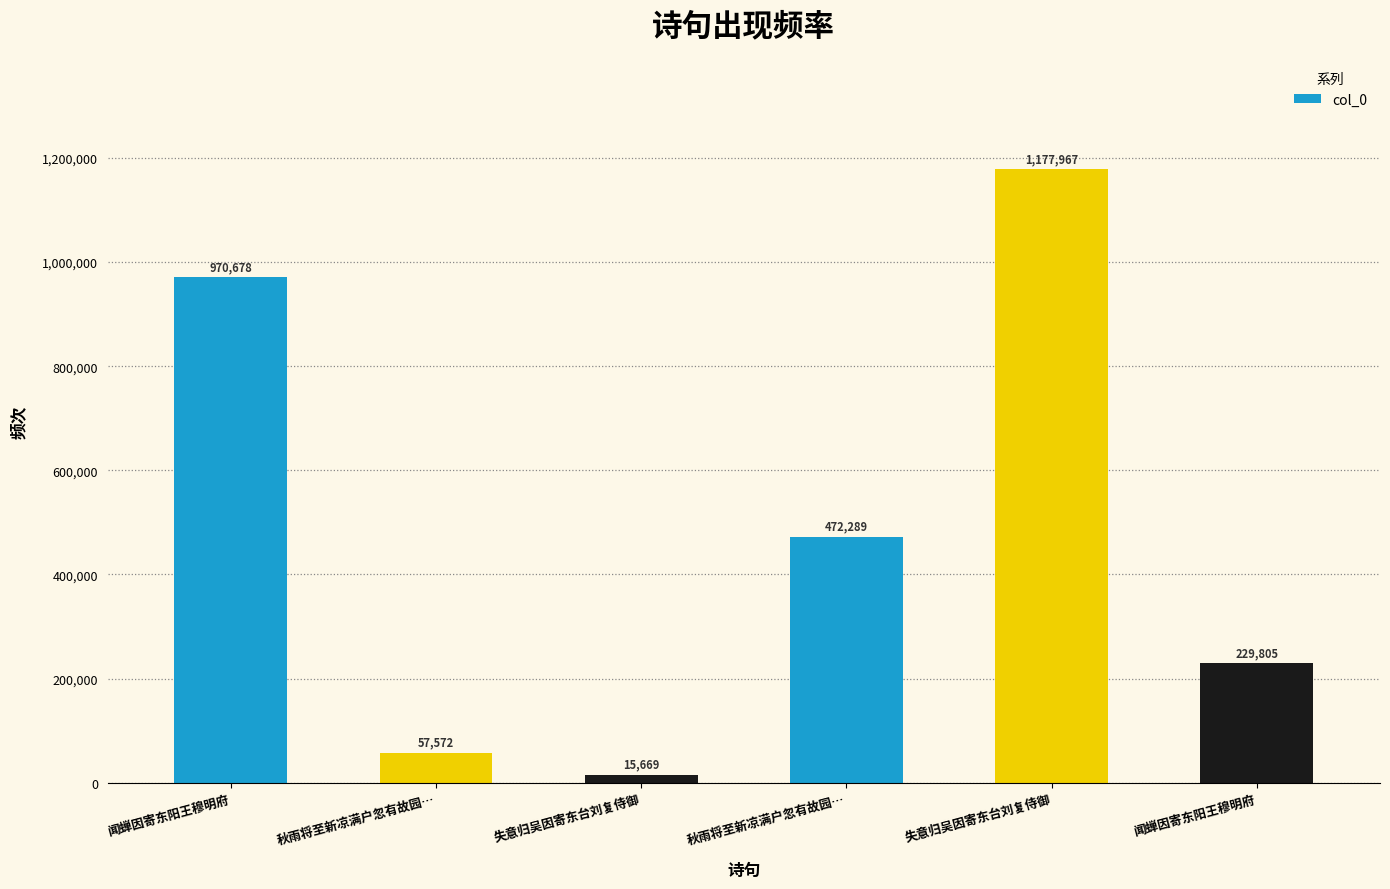

Reading left to right, list all the values displayed in this chart.

闻蝉因寄东阳王穆明府=970678	秋雨将至新凉满户忽有故园…=57572	失意归吴因寄东台刘复侍御=15669	秋雨将至新凉满户忽有故园…=472289	失意归吴因寄东台刘复侍御=1177967	闻蝉因寄东阳王穆明府=229805